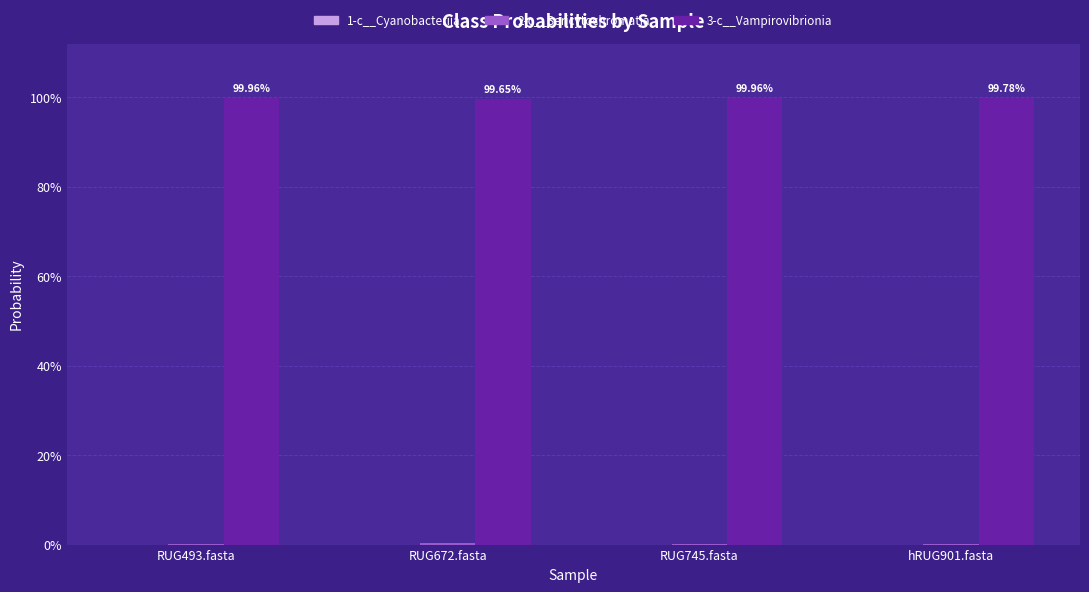

The 2-c__Sericytochromatia series shows 0.0 at RUG493.fasta. True or false?

False